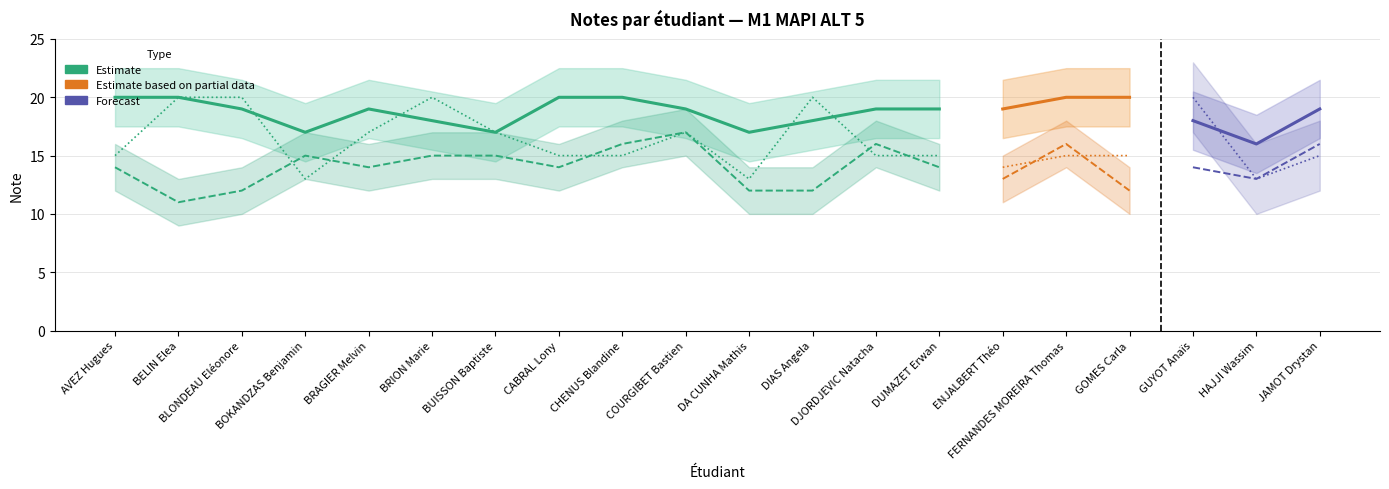

At which label is Investissement score 1 closest to 18?

BRION Marie